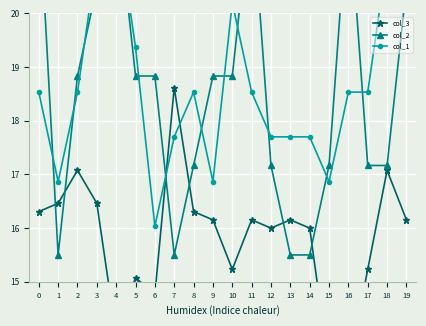

Which series has the largest total across all categories?

col_1